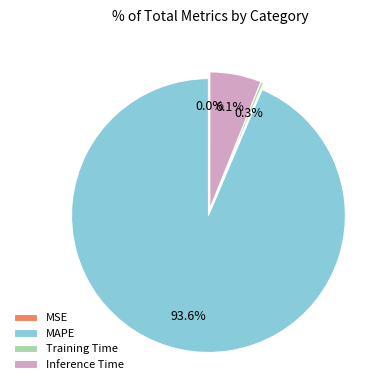

What is the largest slice in the pie chart?

MAPE